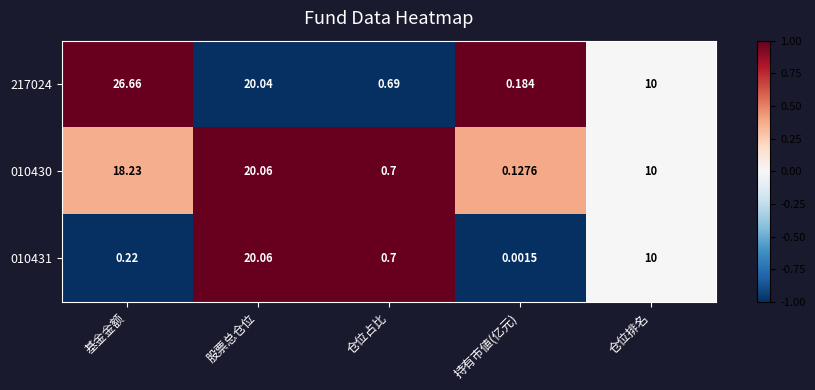

What is the maximum value shown in the chart?

26.7